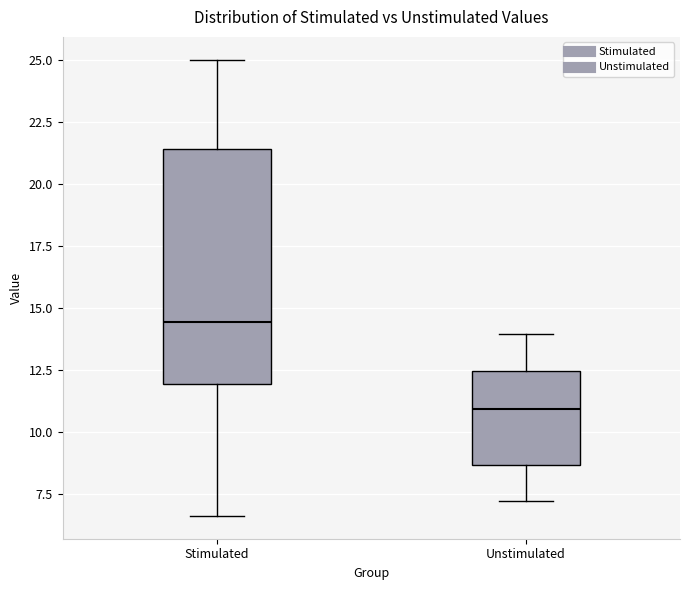

Where does the upper whisker of the box for Stimulated end on the y-axis? The values are not printed on the chart, so give them approximately, as read against the axis.

25.0